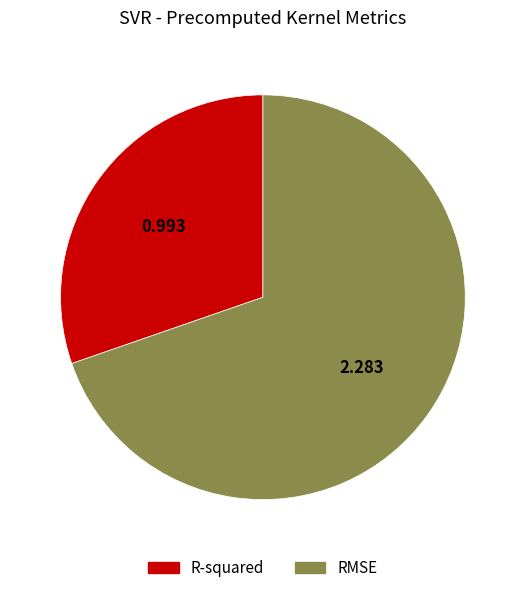

Is the sum of R-squared and RMSE greater than half?

Yes